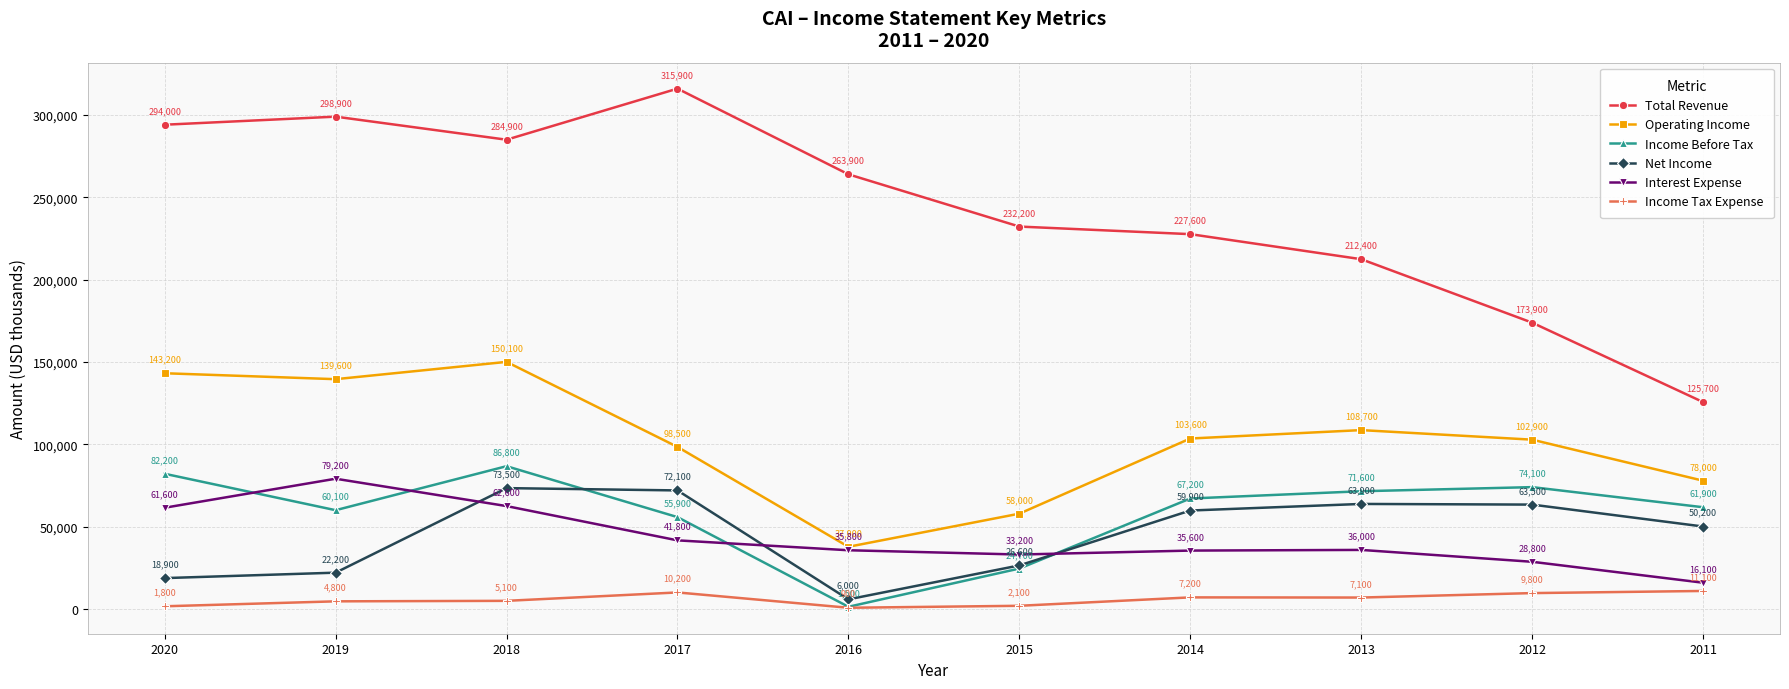

Where is the first local minimum for Income Tax Expense?

2016